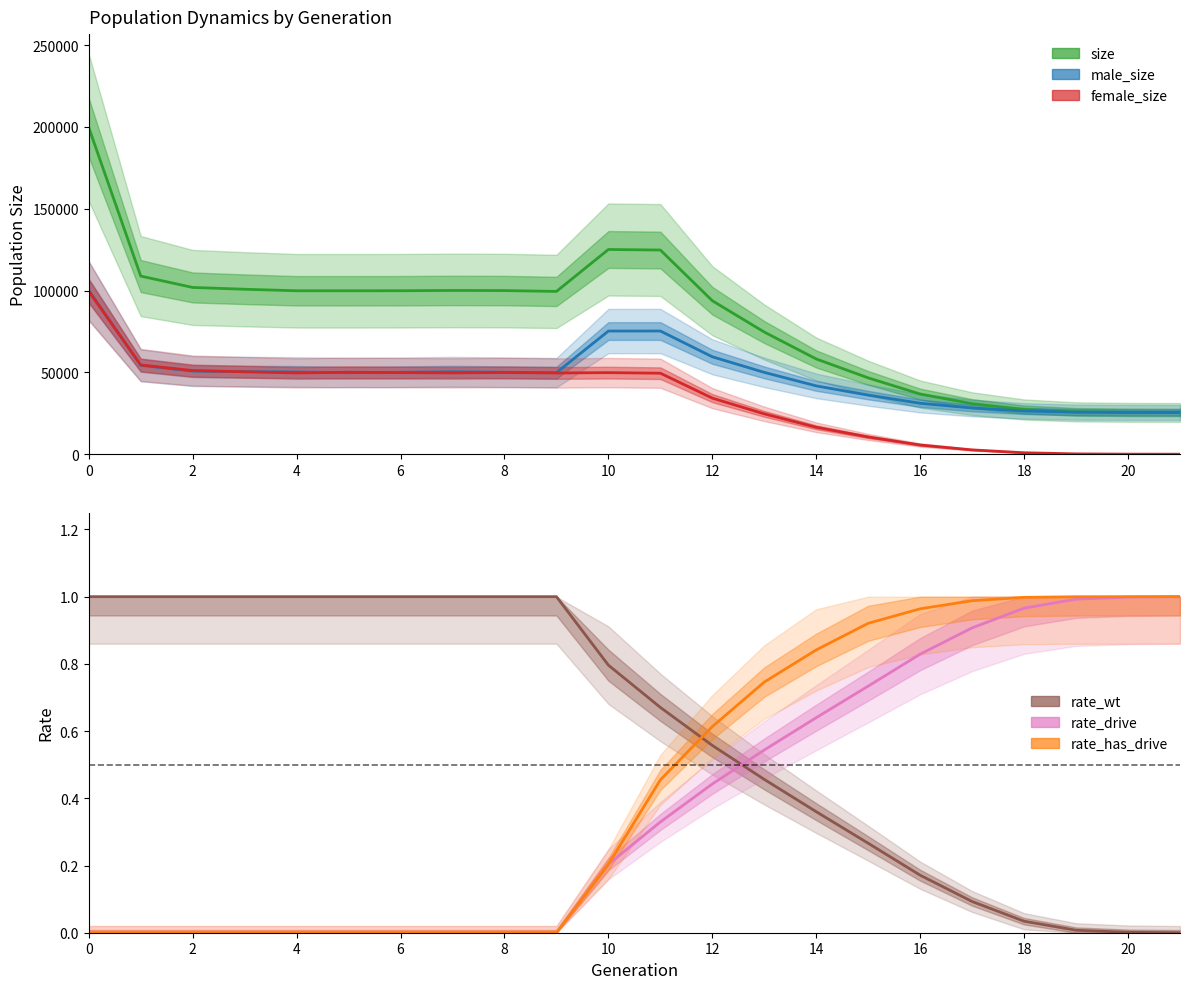

How many lines are shown in the chart?

6